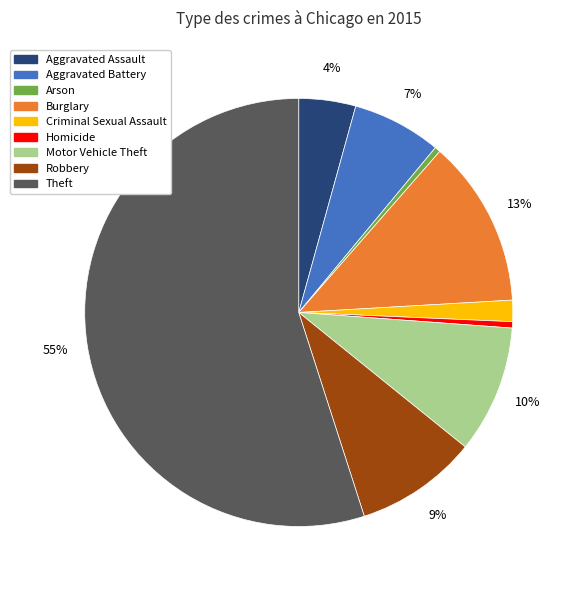

Between Criminal Sexual Assault and Robbery, which is larger?

Robbery